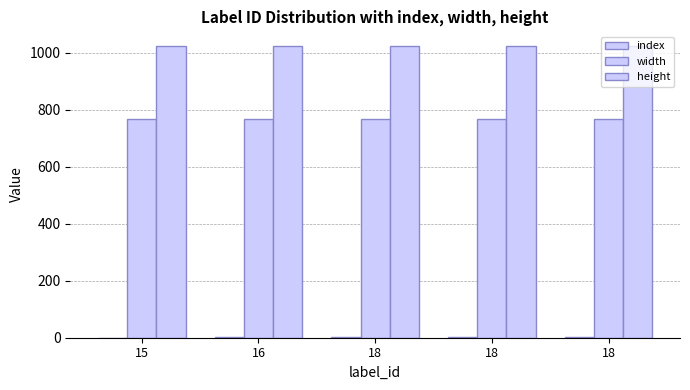

Rank the series by their average value, from highest to lowest.

height, width, index